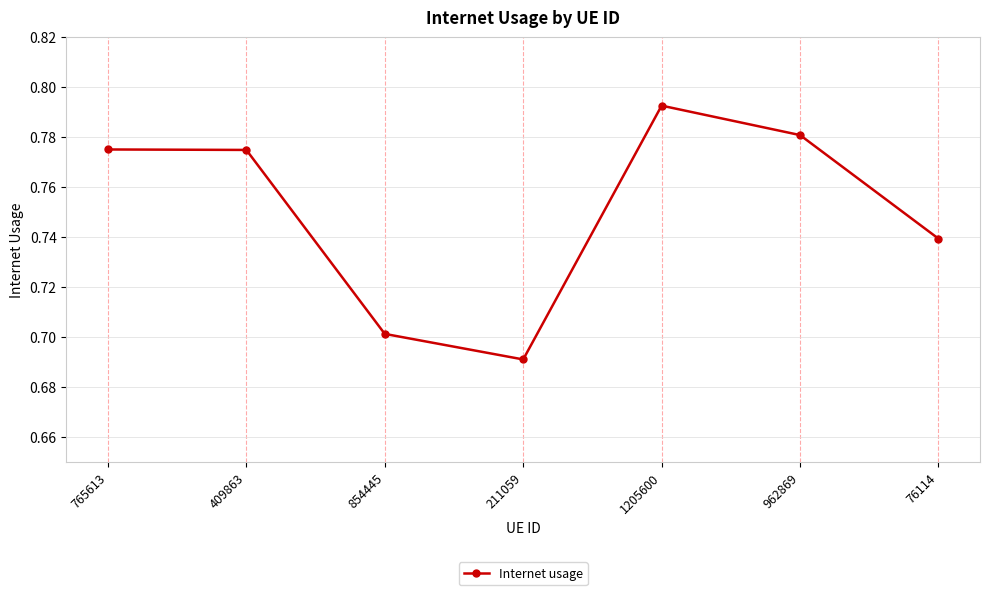

What is the label of the 6th point from the right?

409863